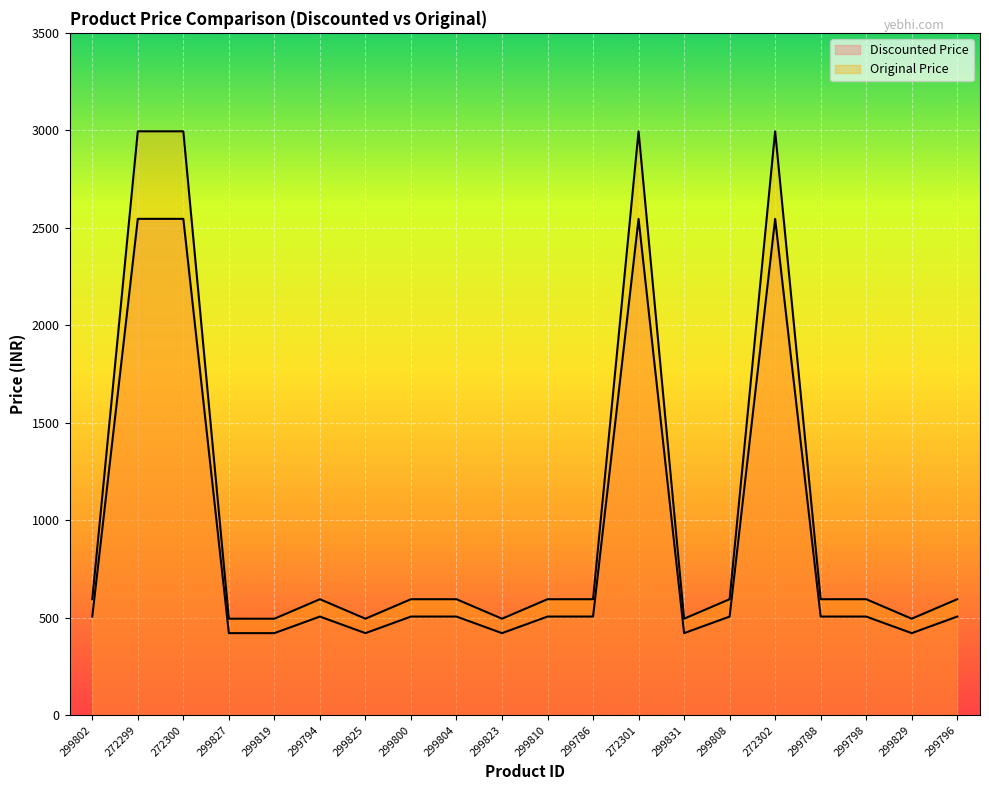

What is the smallest value displayed?

421